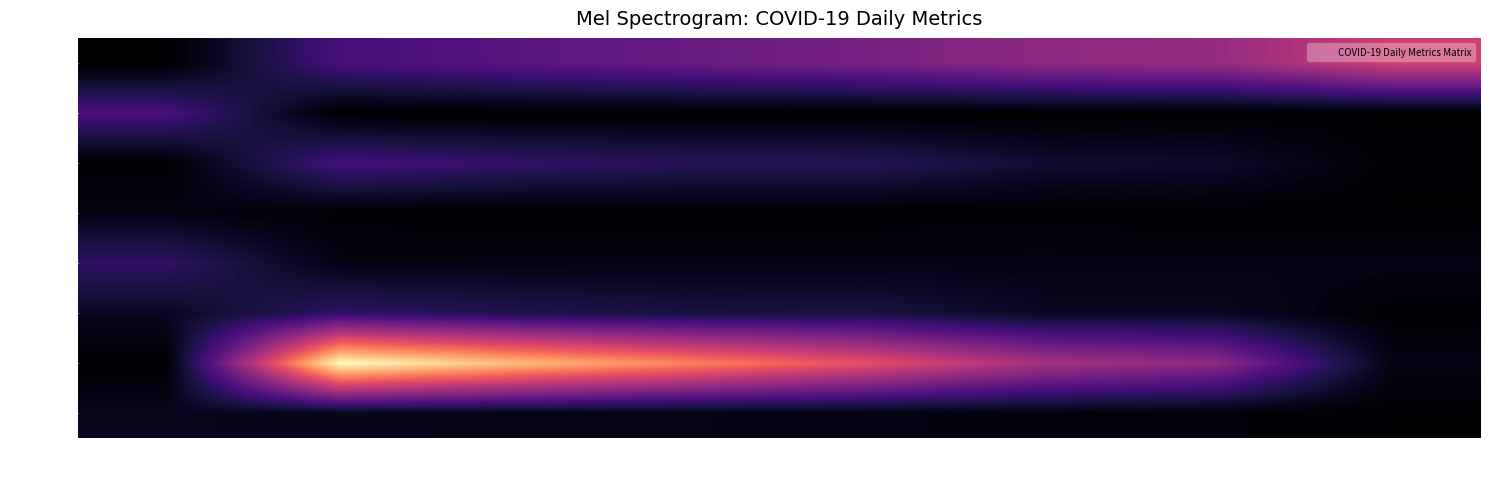

At which category is the sum across all series the highest?

2022-02-09